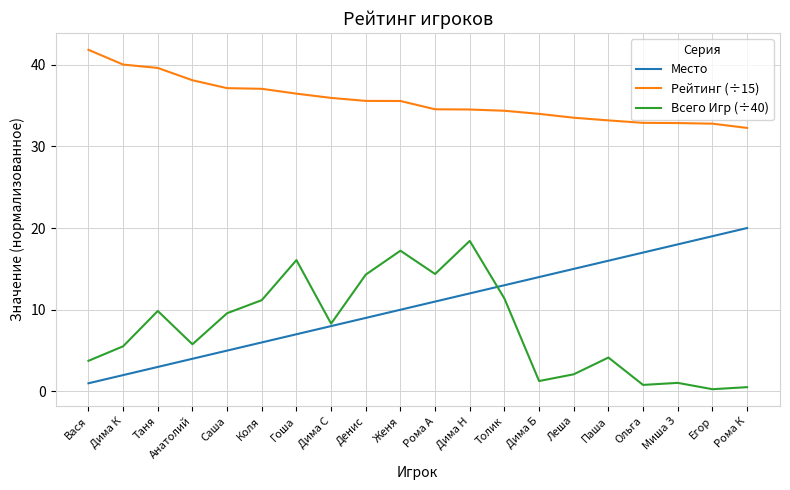

True or false: Всего Игр (÷40) and Рейтинг (÷15) intersect in this chart.

False